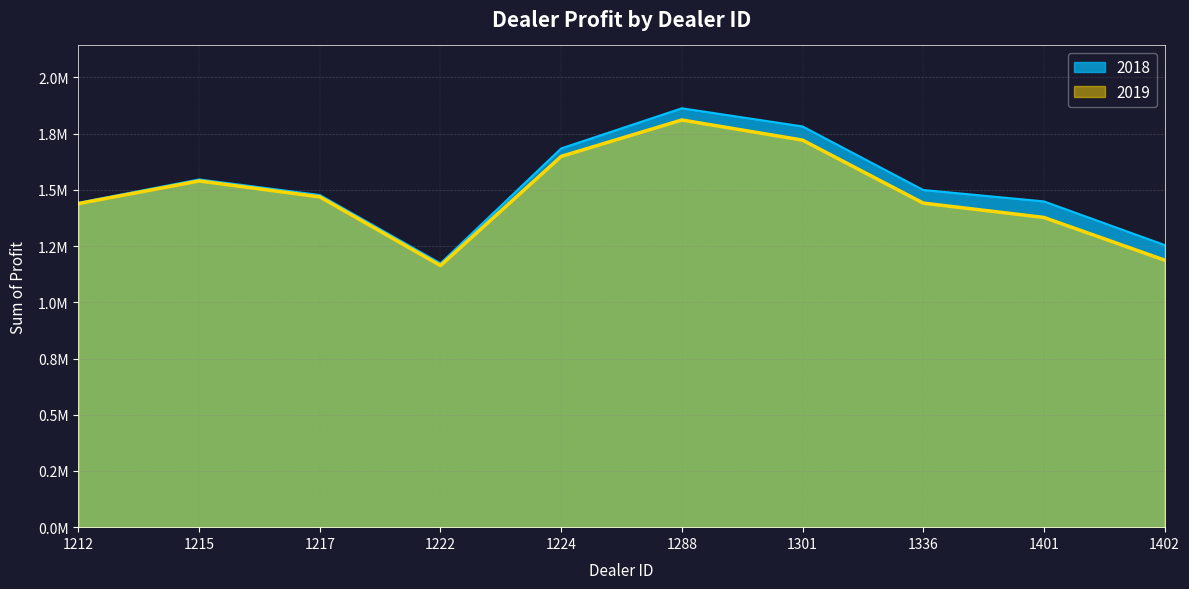

What is the sum of the 2019 values at 1215 and 1288?

3350350.0